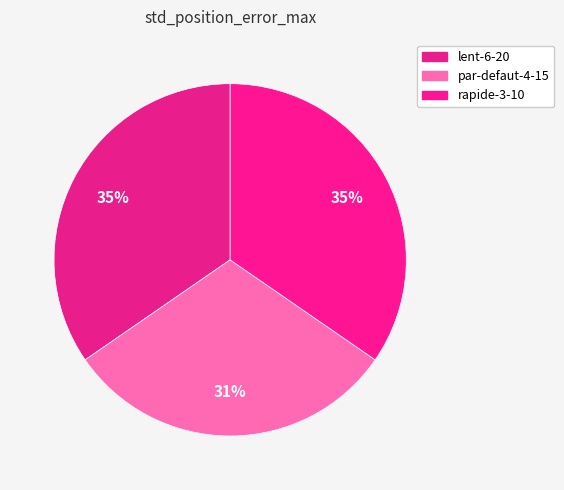

Is the sum of rapide-3-10 and lent-6-20 greater than half?

Yes